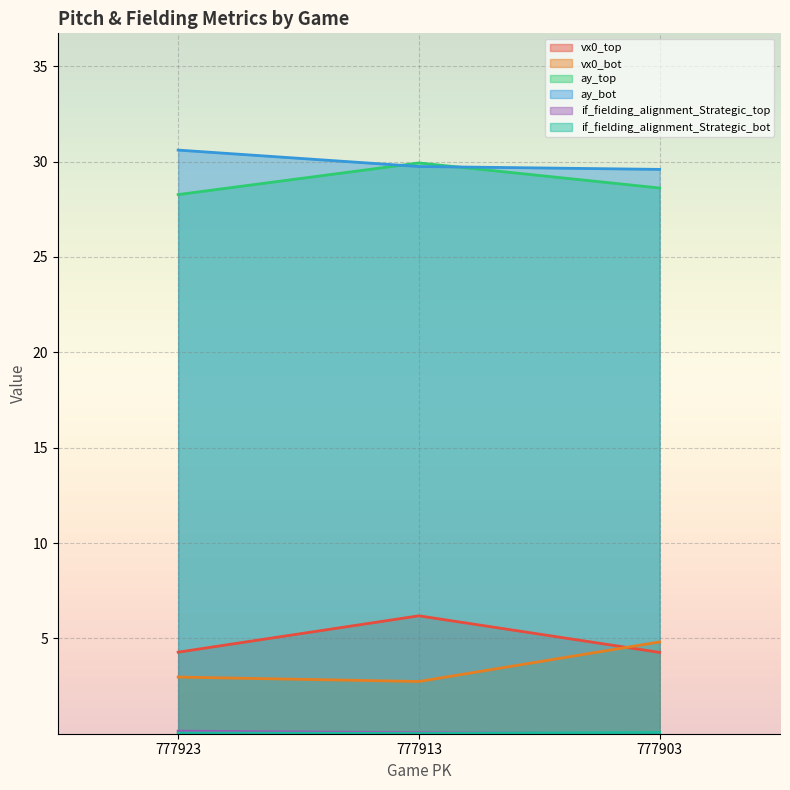

At which category does the chart reach its peak across all series?

777923